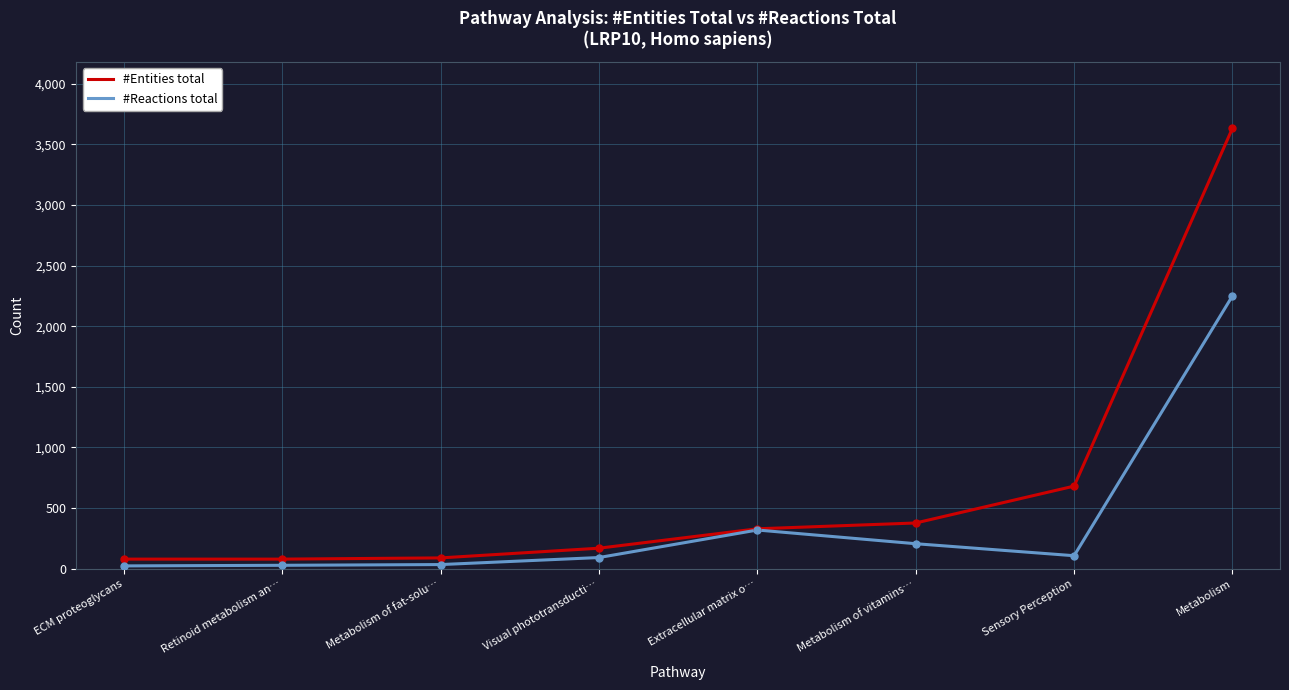

What are all the series names shown in the legend?

#Entities total, #Reactions total